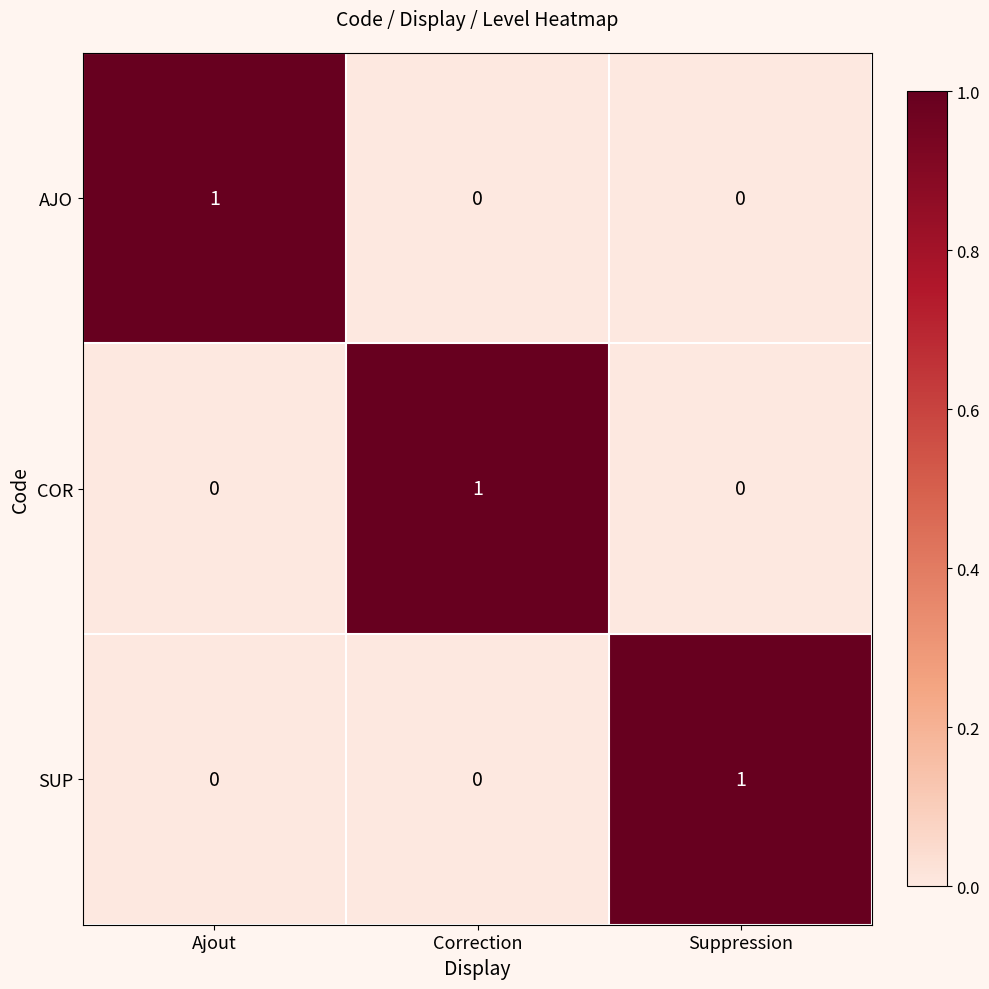

At how many categories does at least one series exceed 0?

3